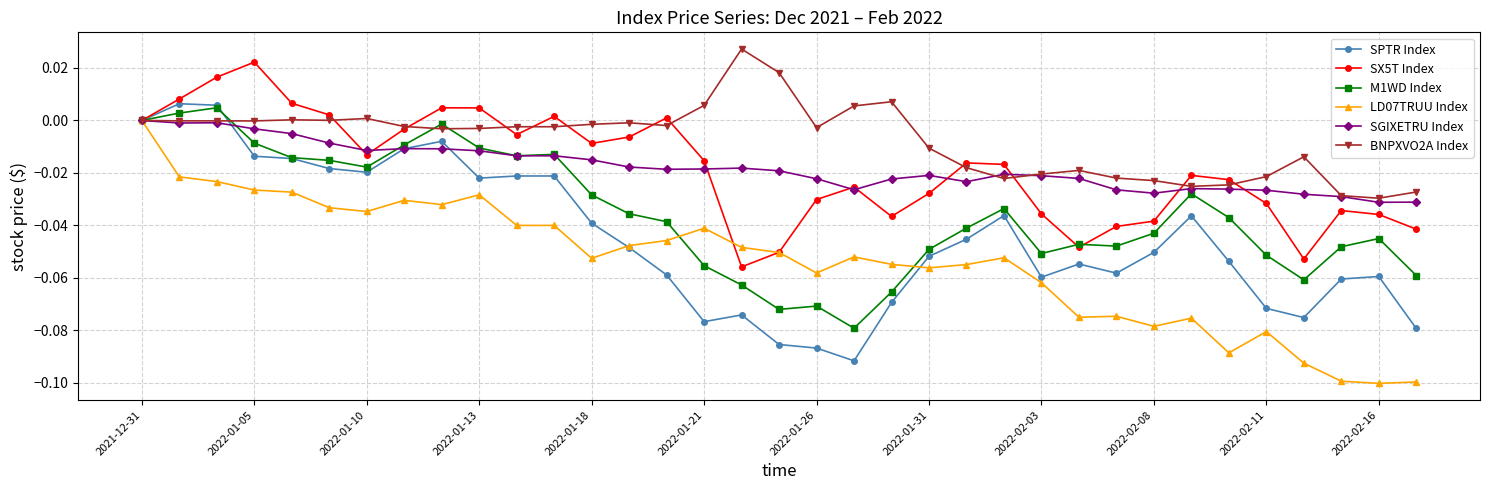

Which series has the largest total across all categories?

BNPXVO2A Index